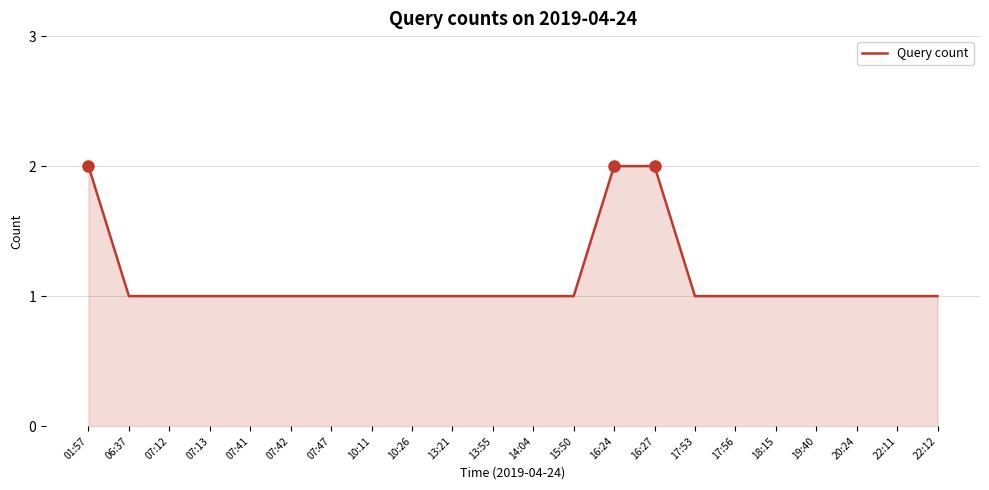

What is the ratio of the value at 07:47 to the value at 15:50?

1.0